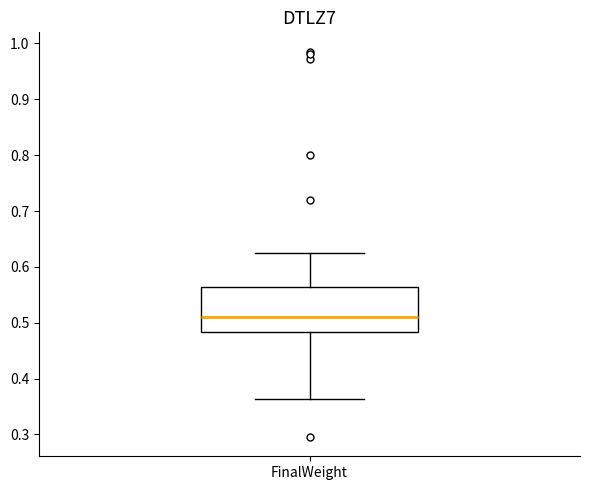

Where does the upper whisker of the box for FinalWeight end on the y-axis? The values are not printed on the chart, so give them approximately, as read against the axis.

0.62